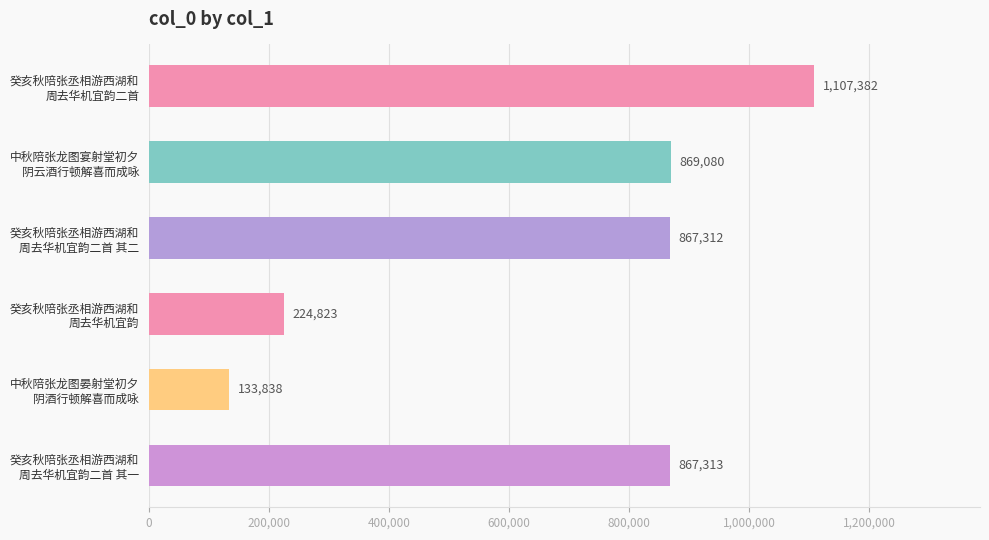

Which has a higher value, 癸亥秋陪张丞相游西湖和 周去华机宜韵 or 中秋陪张龙图晏射堂初夕 阴酒行顿解喜而成咏?

癸亥秋陪张丞相游西湖和 周去华机宜韵